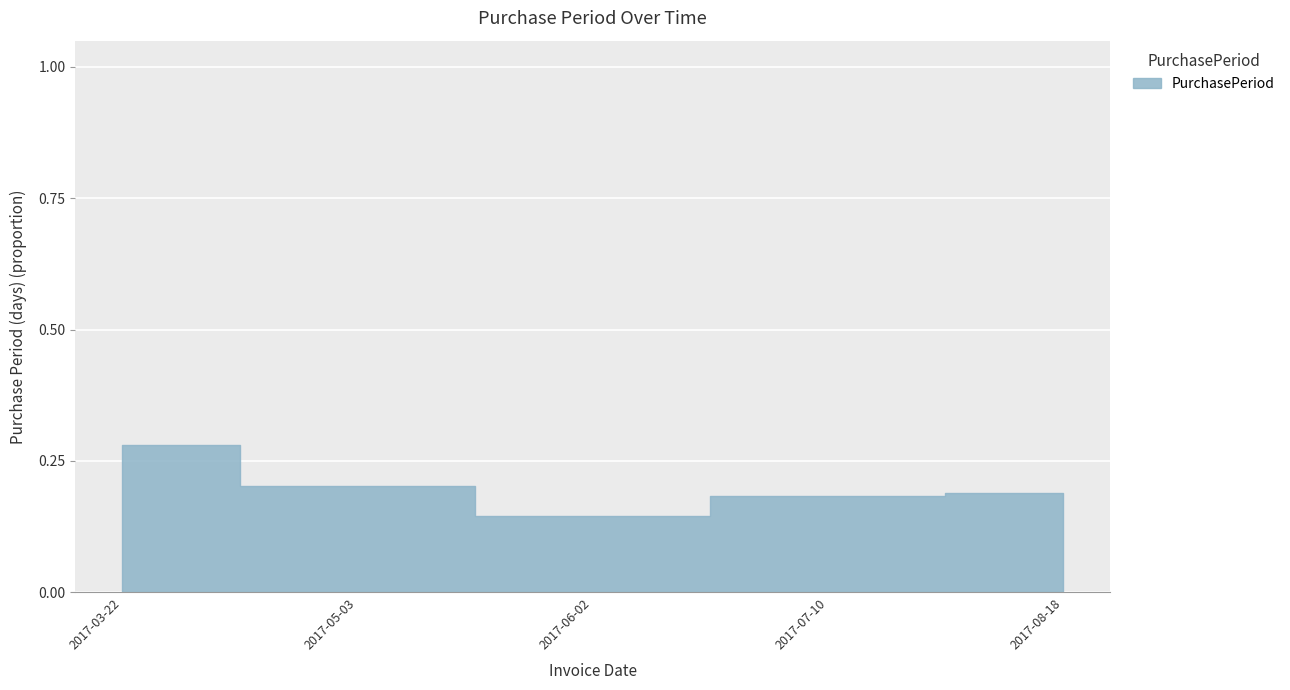

Rank the categories by value from lowest to highest.

2017-06-02, 2017-07-10, 2017-08-18, 2017-05-03, 2017-03-22